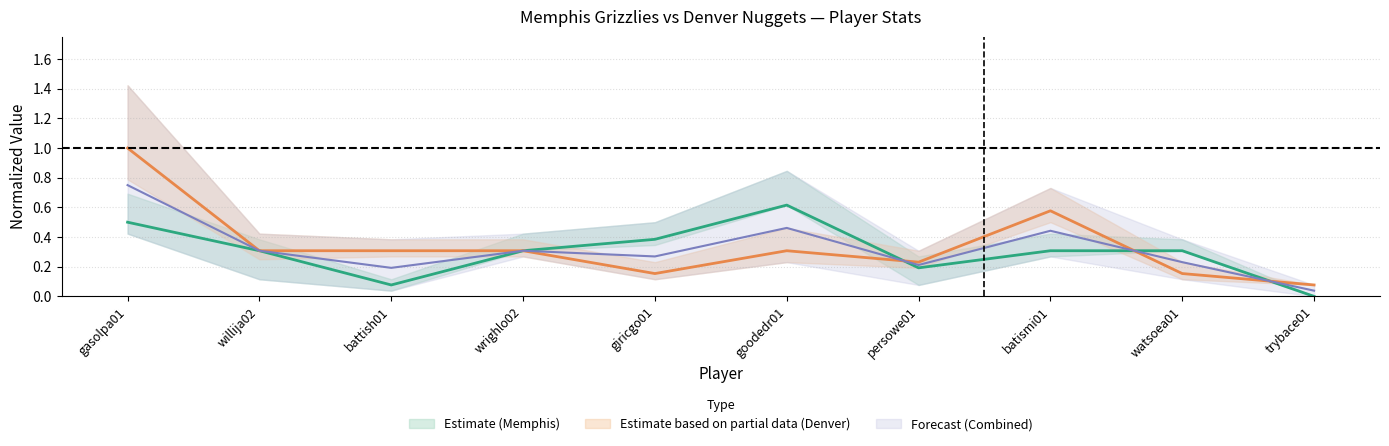

Which series has the largest range (max minus min)?

Denver Center